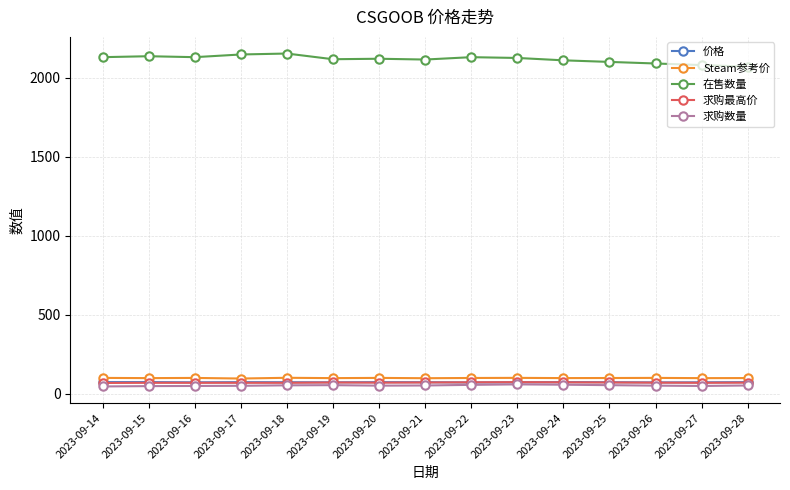

True or false: 价格 and 在售数量 cross at least once.

False